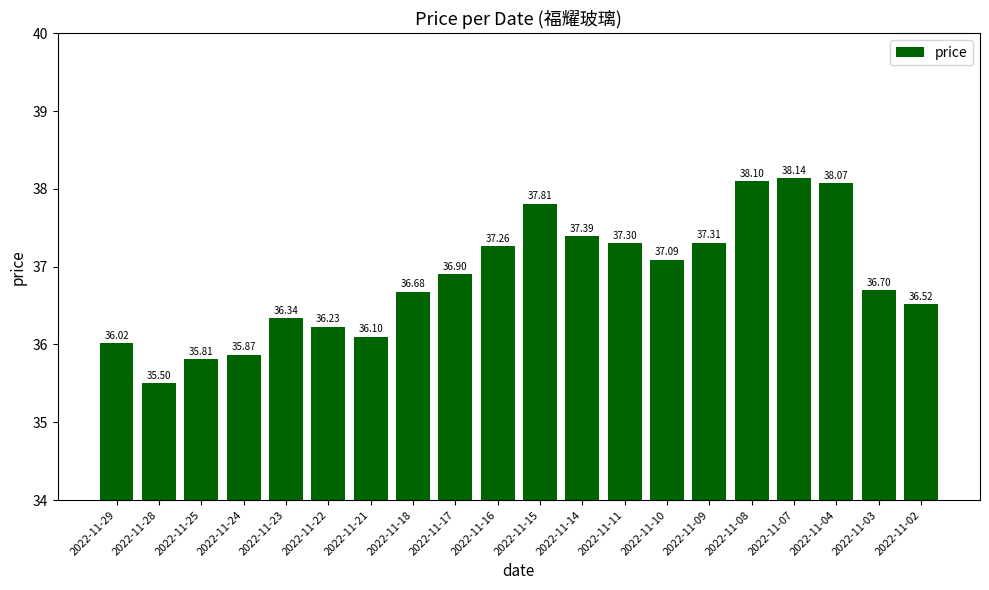

The chart shows a value of 21.7 at 2022-11-22. True or false?

False